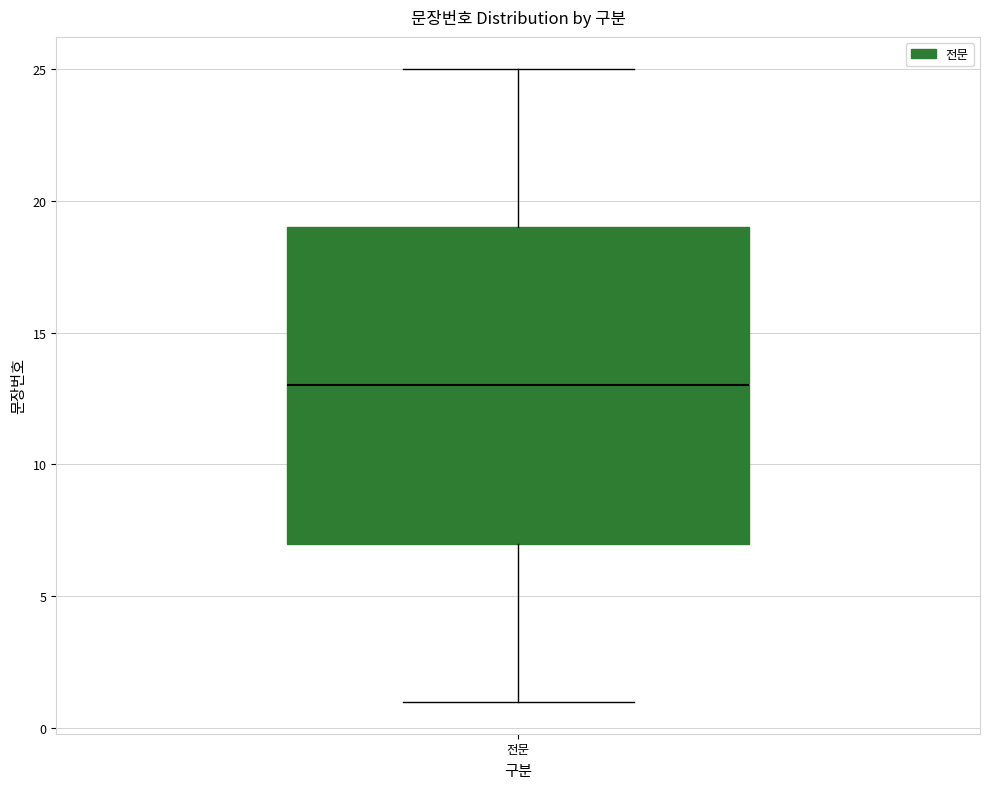

Transcribe this box plot: give where the median line is, the range the box spans, and where the two whiskers end, as read against the y-axis. The values are not printed on the chart, so give them approximately, as read against the axis.

median 13, box 7 to 19, whiskers 1 to 25